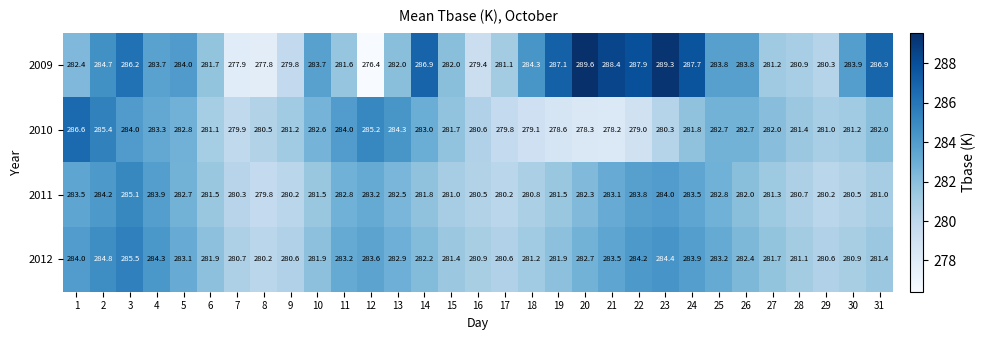

Which series has the largest total across all categories?

2009